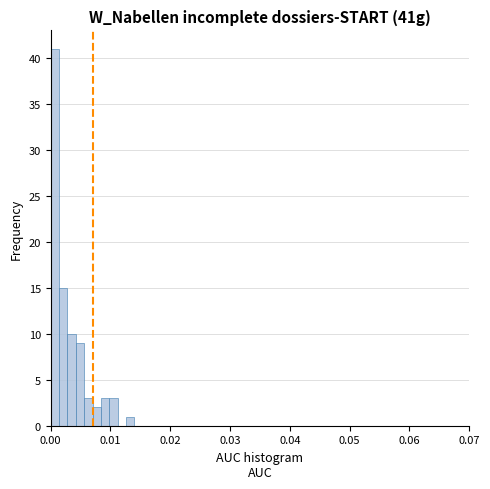

Read against the x-axis, roughly where is the centre of the tallest bar?

0.001